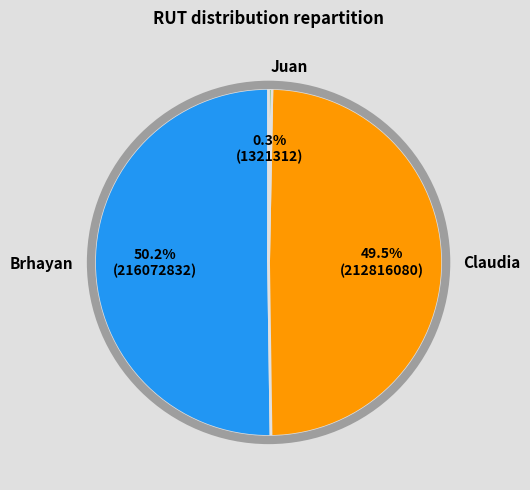

Does Claudia account for over 50% of the chart?

No